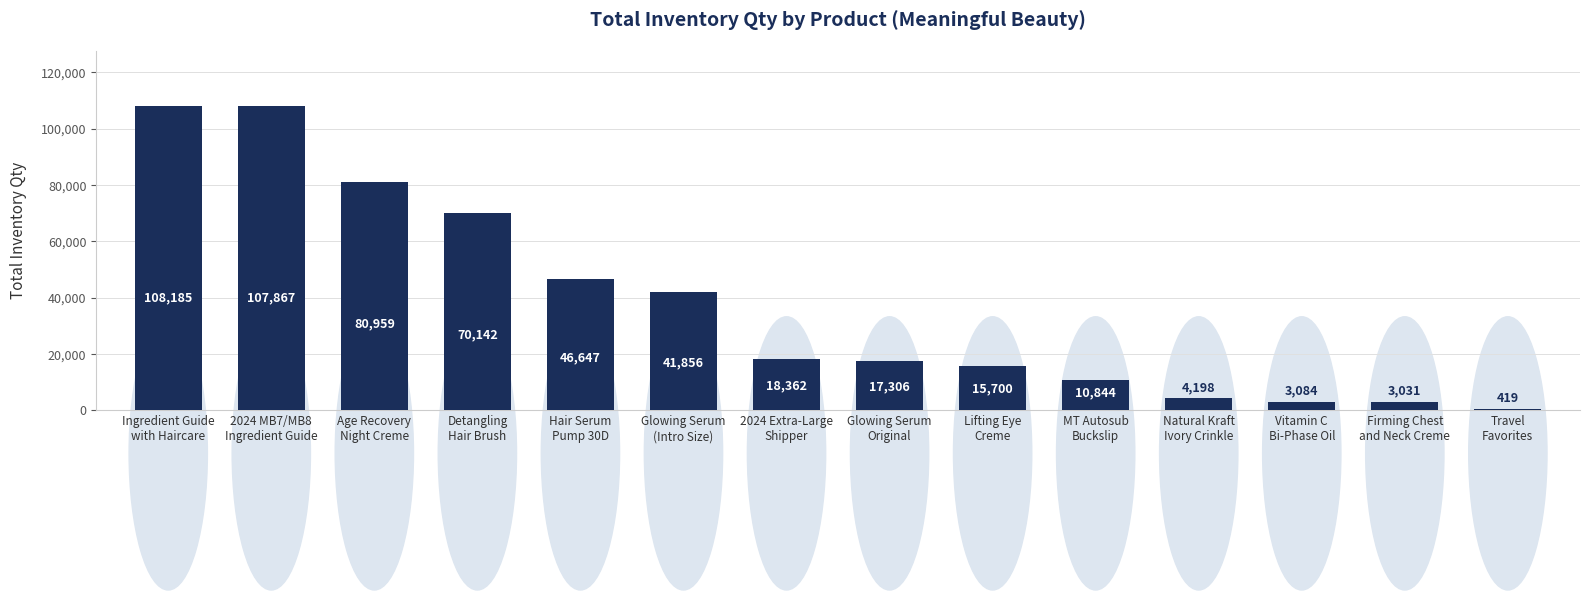

What is the average value?

37757